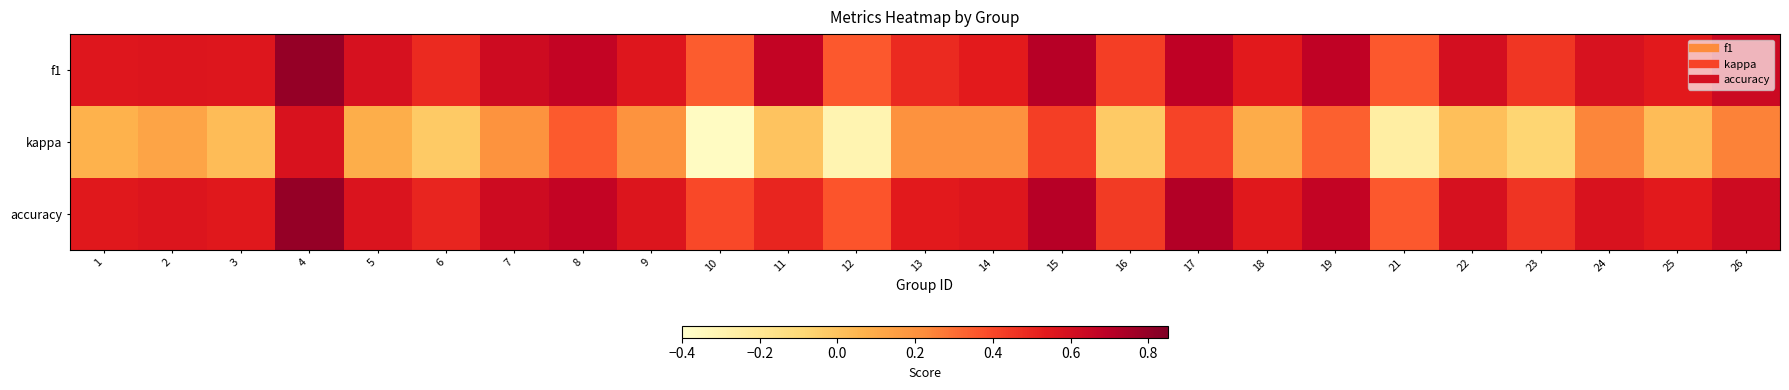

What is the greatest value displayed?

0.8